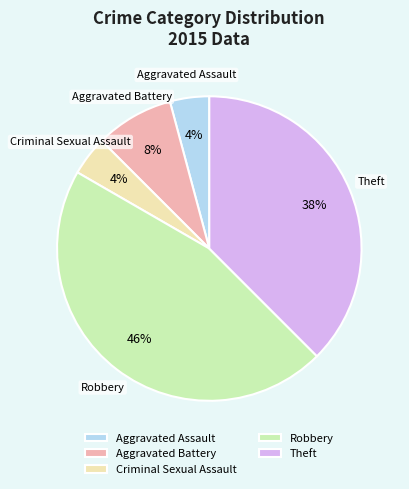

Combined, do Aggravated Assault and Aggravated Battery account for over 50%?

No